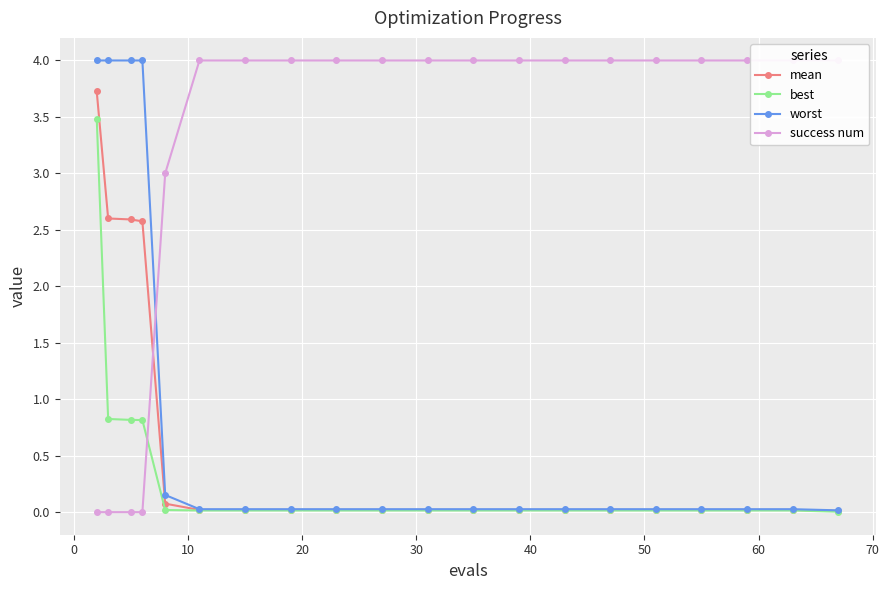

List the series in order of their peak value, lowest first.

best, mean, worst, success num